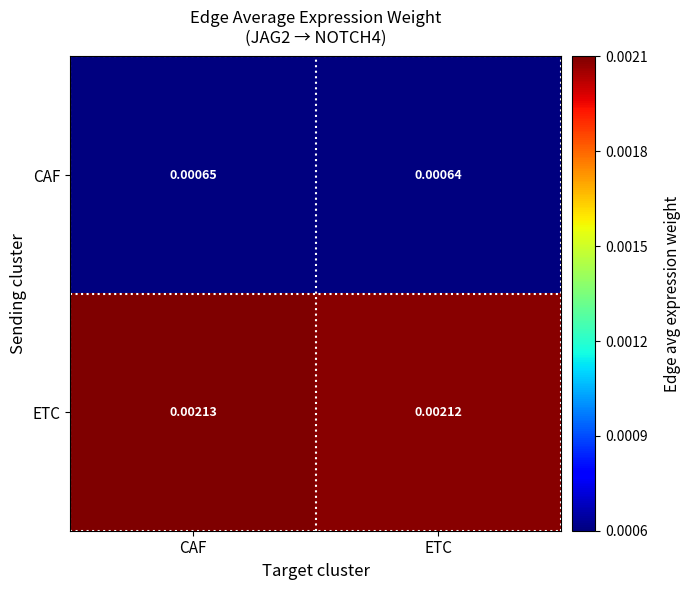

Which category has the lowest value in the ETC series?

ETC